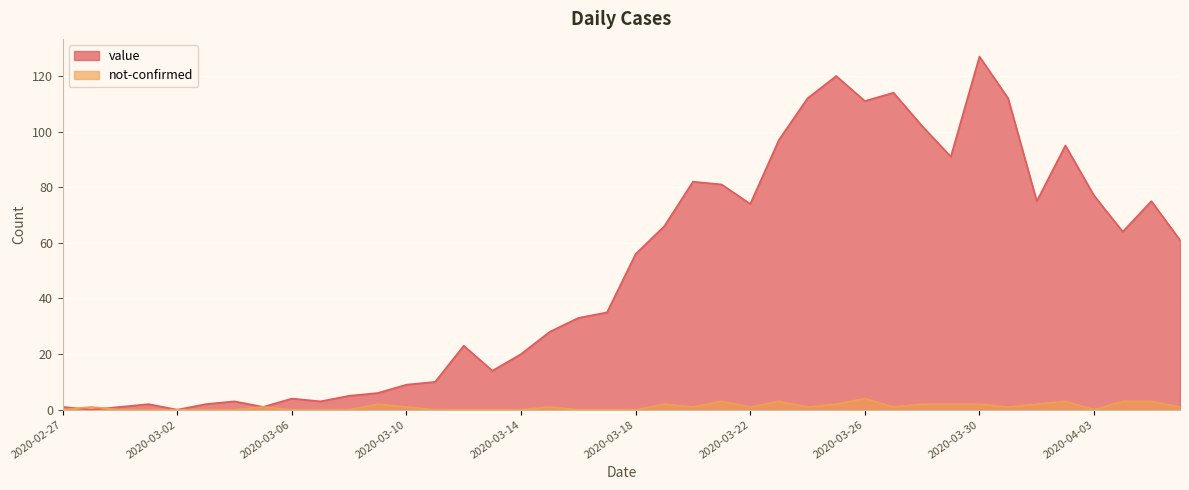

What is the sum of all value values?

1992